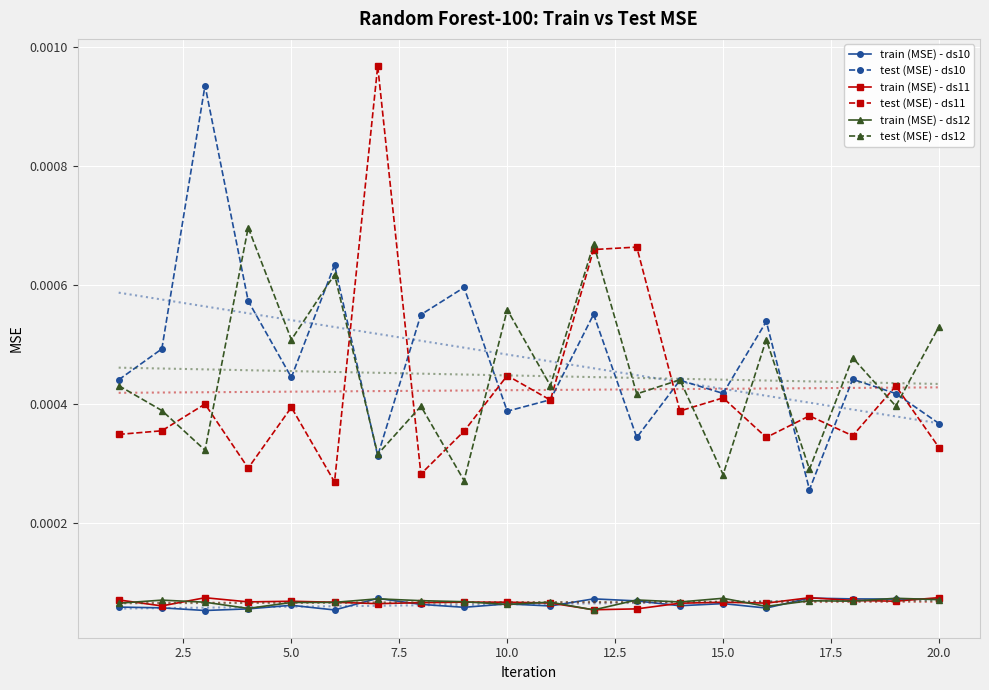

Count the test (MSE) - ds11 values in the range 0 to 1.

20